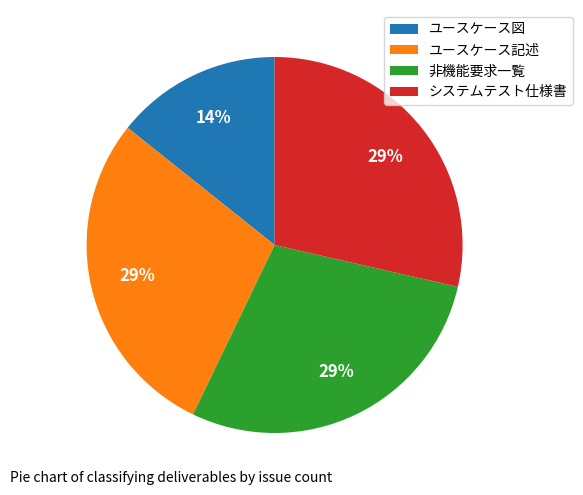

Which slice is the smallest?

ユースケース図